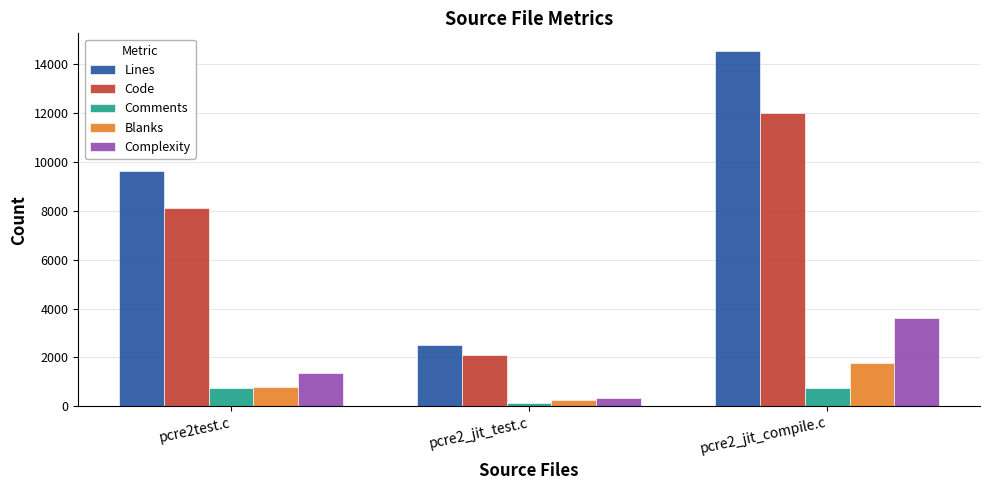

List the series in order of their peak value, highest first.

Lines, Code, Complexity, Blanks, Comments